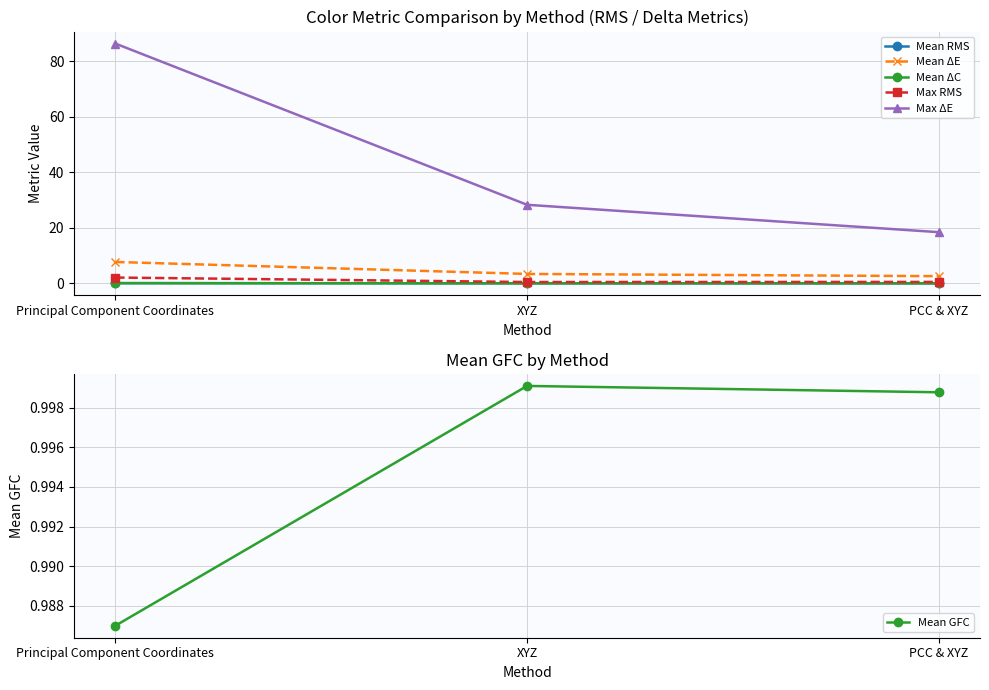

Which series has the widest spread of values?

Max ΔE